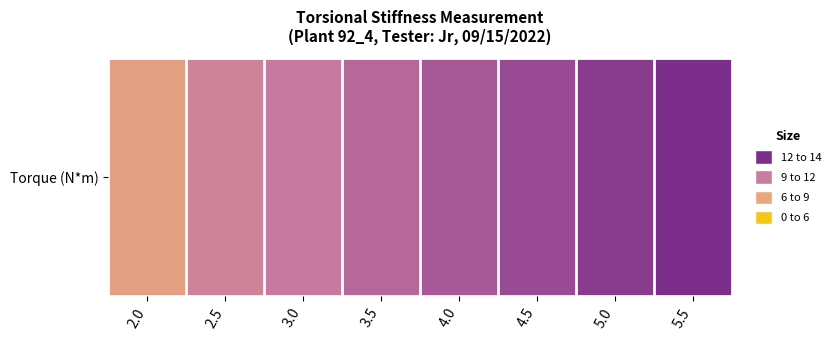

Which label corresponds to the smallest value in the chart?

2.0